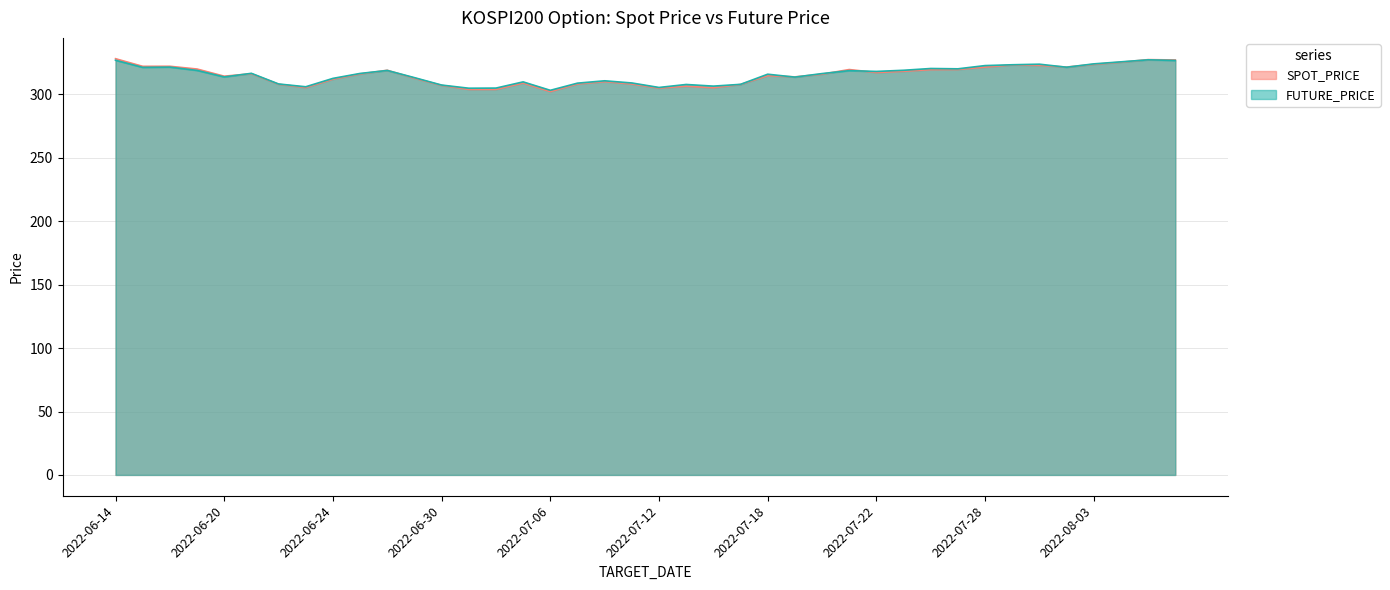

Reading right to left, transcribe all the data shown in this chart.

SPOT_PRICE: 2022-08-08=327.2	2022-08-05=327.5	2022-08-04=325.5	2022-08-03=323.8	2022-08-02=321.6	2022-08-01=323.0	2022-07-29=323.3	2022-07-28=321.6	2022-07-27=319.7	2022-07-26=319.6	2022-07-25=318.3	2022-07-22=317.3	2022-07-21=319.7	2022-07-20=316.0	2022-07-19=313.9	2022-07-18=314.9	2022-07-15=307.9	2022-07-14=305.4	2022-07-13=306.6	2022-07-12=305.0	2022-07-11=308.3	2022-07-08=310.1	2022-07-07=308.3	2022-07-06=302.3	2022-07-05=309.0	2022-07-04=304.0	2022-07-01=304.0	2022-06-30=307.2	2022-06-29=312.9	2022-06-28=319.1	2022-06-27=316.2	2022-06-24=312.1	2022-06-23=305.4	2022-06-22=308.1	2022-06-21=316.4	2022-06-20=314.4	2022-06-17=320.1	2022-06-16=322.2	2022-06-15=322.2	2022-06-14=328.2
FUTURE_PRICE: 2022-08-08=326.9	2022-08-05=327.4	2022-08-04=325.8	2022-08-03=324.1	2022-08-02=321.5	2022-08-01=323.9	2022-07-29=323.4	2022-07-28=322.8	2022-07-27=320.2	2022-07-26=320.5	2022-07-25=319.1	2022-07-22=318.2	2022-07-21=318.8	2022-07-20=316.5	2022-07-19=313.7	2022-07-18=316.0	2022-07-15=308.0	2022-07-14=306.6	2022-07-13=307.9	2022-07-12=305.6	2022-07-11=309.1	2022-07-08=310.8	2022-07-07=308.9	2022-07-06=303.3	2022-07-05=309.9	2022-07-04=305.1	2022-07-01=304.9	2022-06-30=307.4	2022-06-29=313.3	2022-06-28=318.9	2022-06-27=316.6	2022-06-24=312.7	2022-06-23=306.1	2022-06-22=308.3	2022-06-21=316.7	2022-06-20=313.9	2022-06-17=319.0	2022-06-16=321.6	2022-06-15=321.4	2022-06-14=327.0